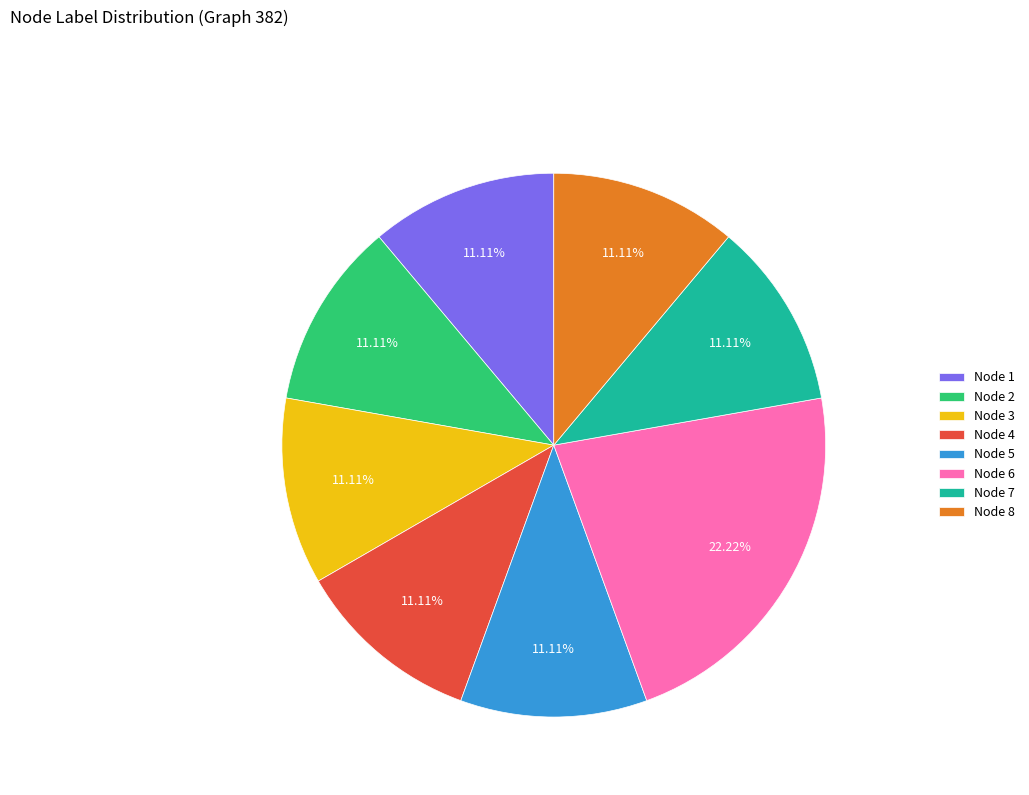

How many slices are in this pie chart?

8